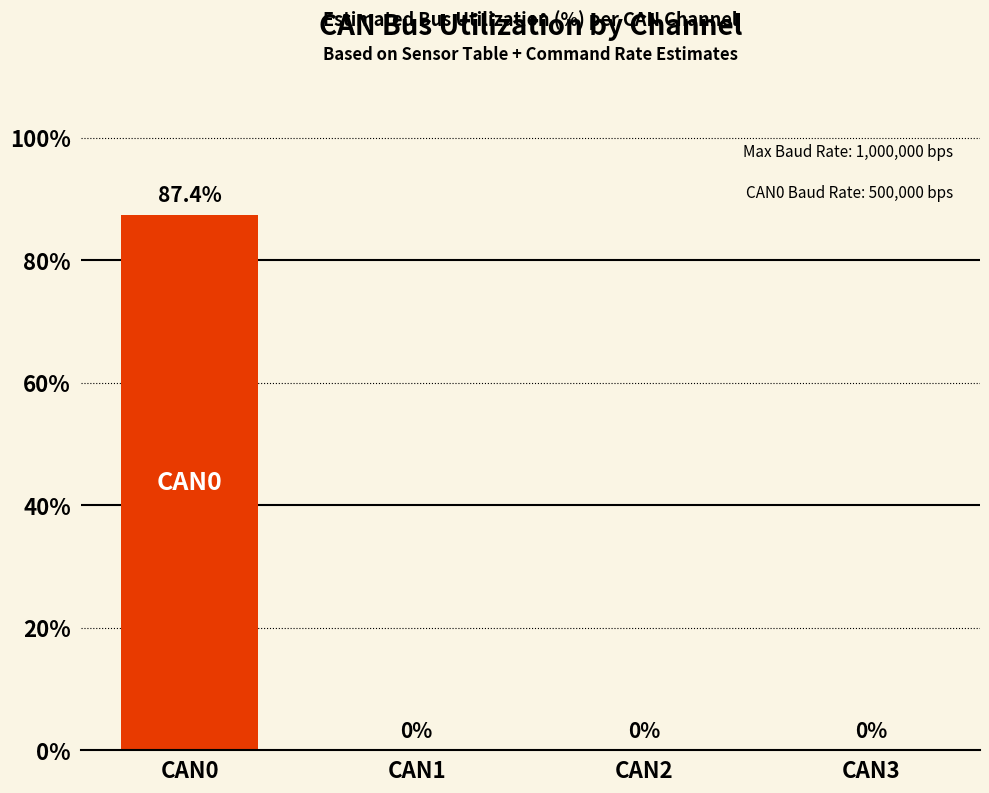

Reading left to right, what are all the values shown in this chart?

CAN0=87.4	CAN1=0.0	CAN2=0.0	CAN3=0.0